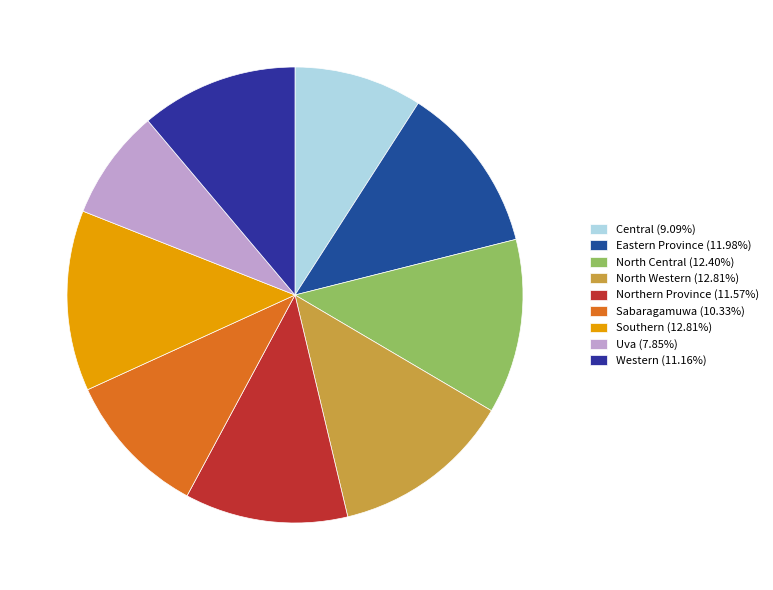

Rank the categories by value from highest to lowest.

North Western, Southern, North Central, Eastern Province, Northern Province, Western, Sabaragamuwa, Central, Uva